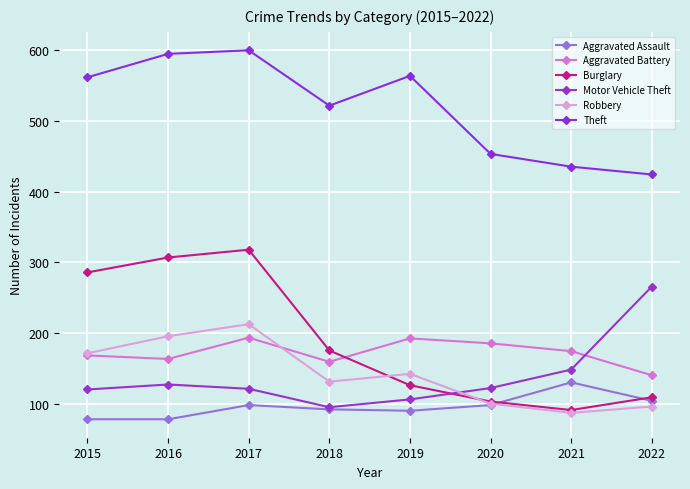

How many categories are shown in the chart?

8